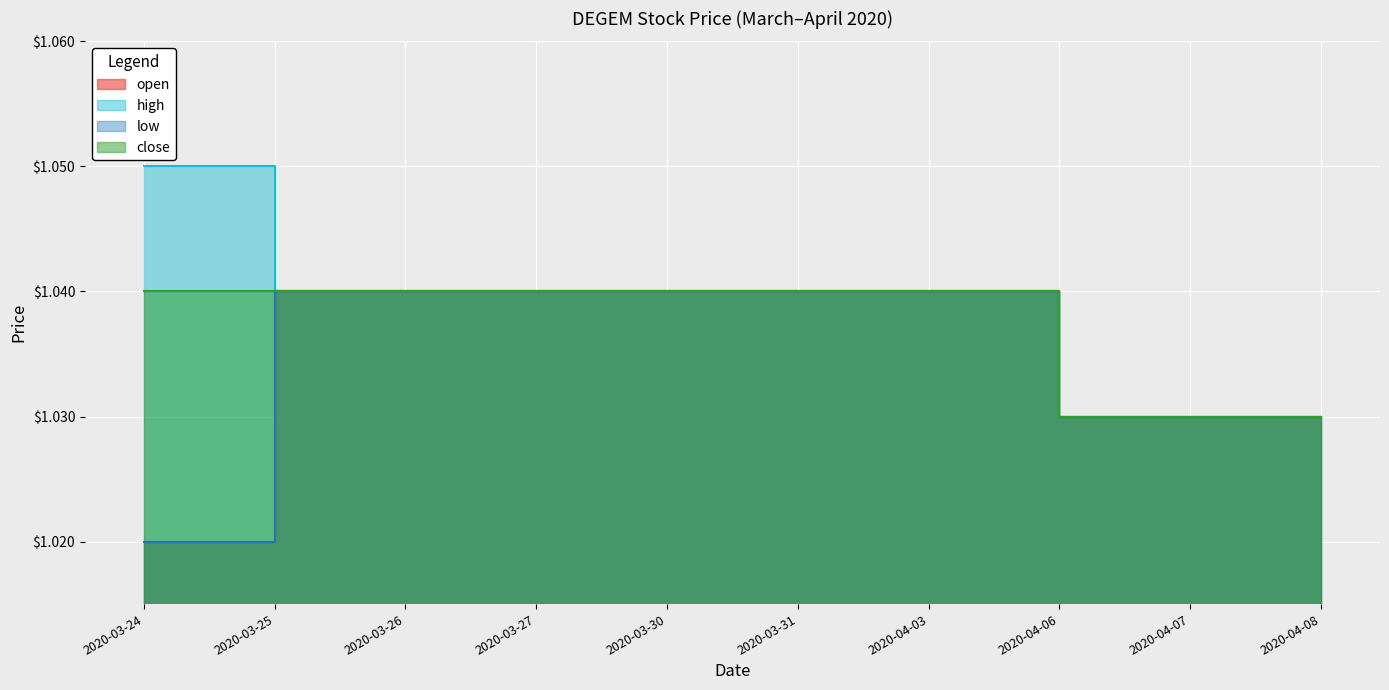

What are all the series names shown in the legend?

open, high, low, close